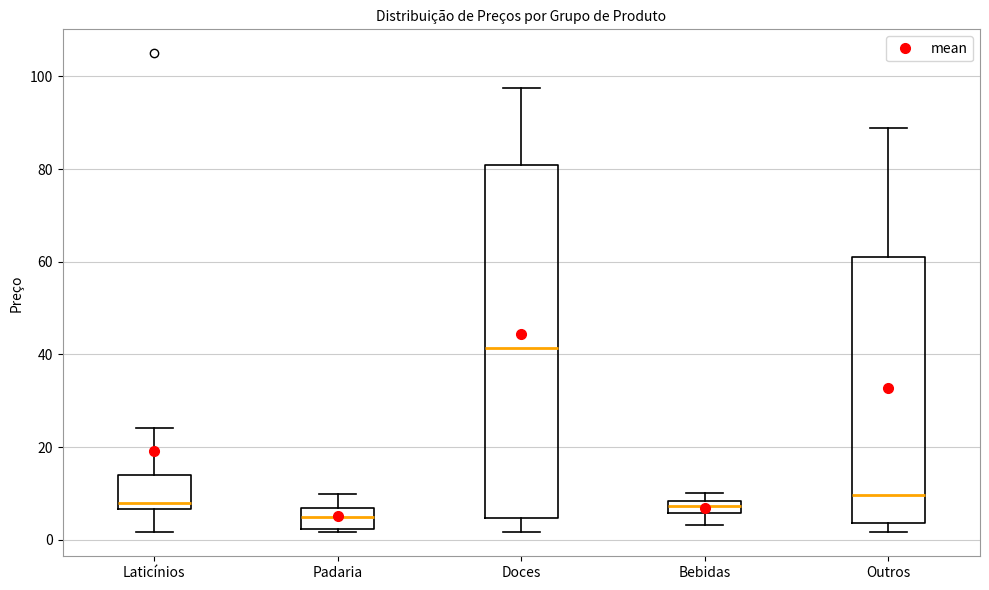

Which box's median line is the highest?

Doces